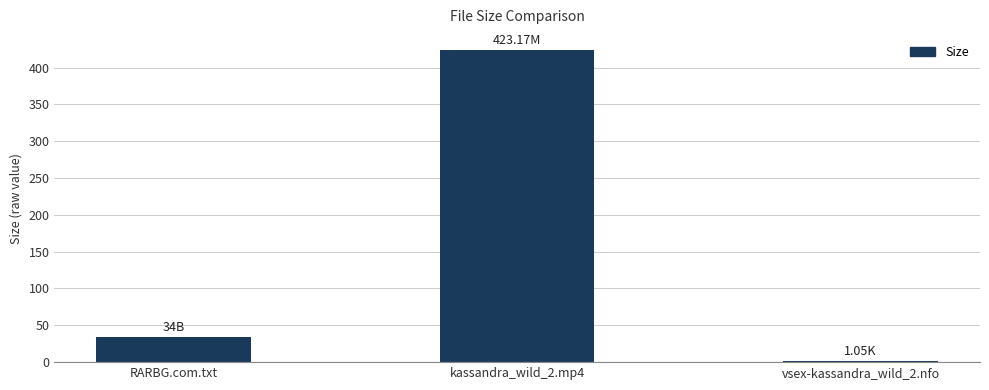

Between RARBG.com.txt and kassandra_wild_2.mp4, which is larger?

kassandra_wild_2.mp4